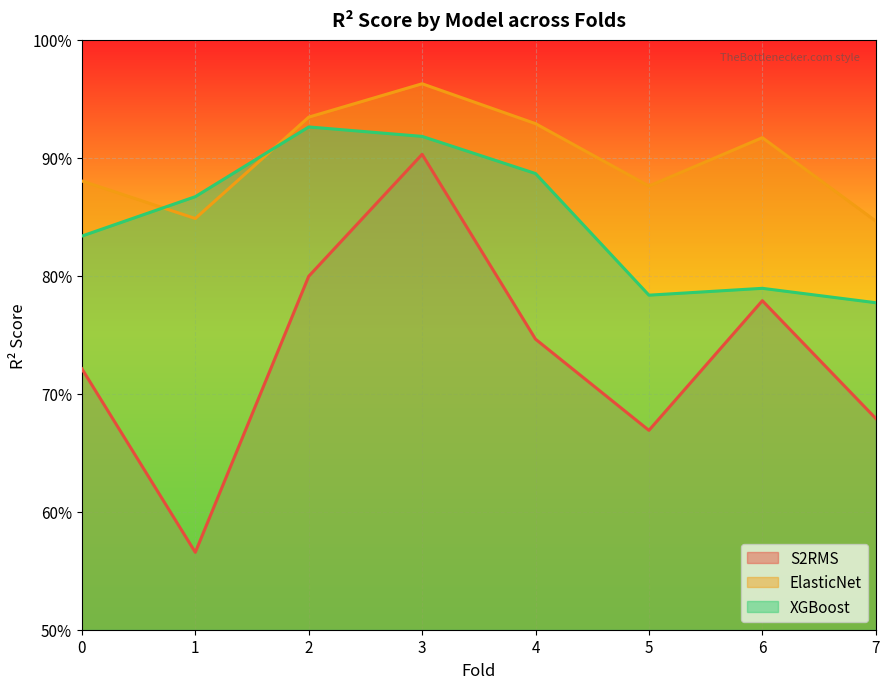

True or false: XGBoost has a value of 0.9 at 3.

True